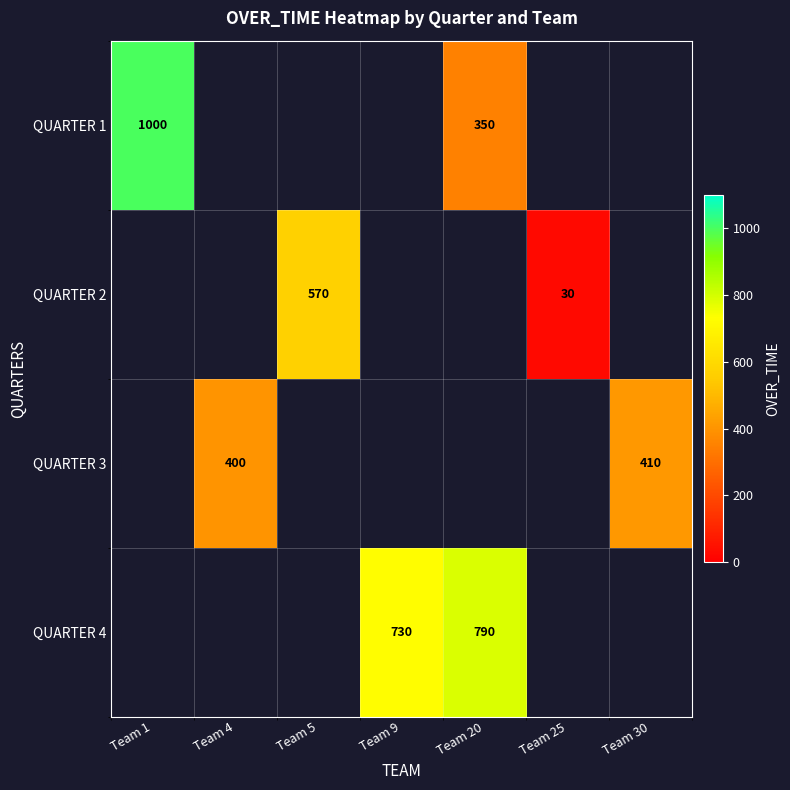

Is it true that QUARTER 2 equals 30 at Team 25?

True